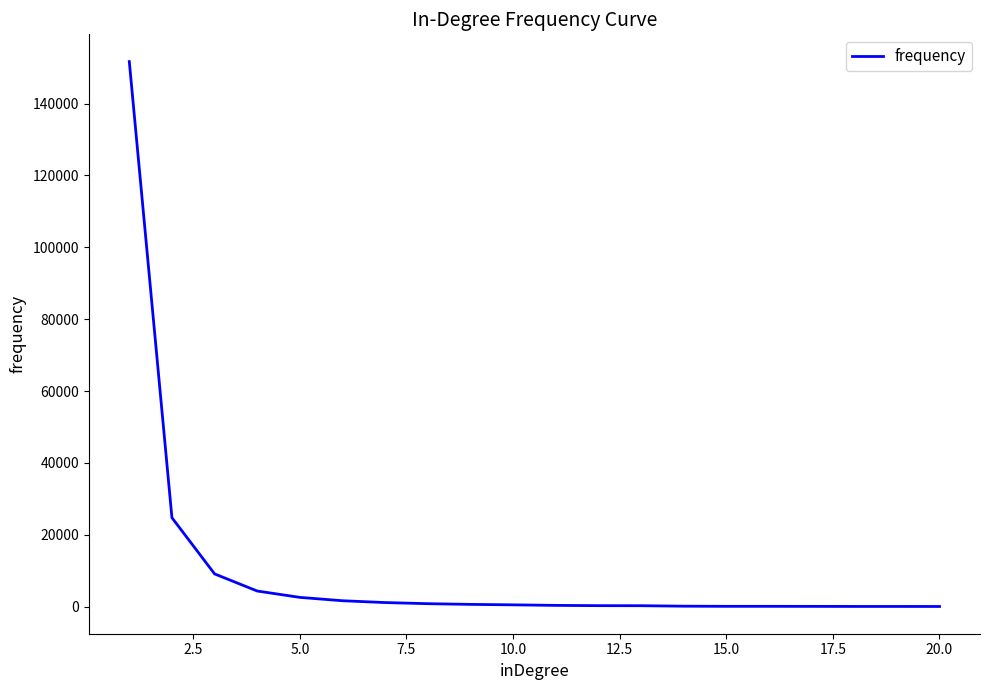

How many lines are shown in the chart?

1